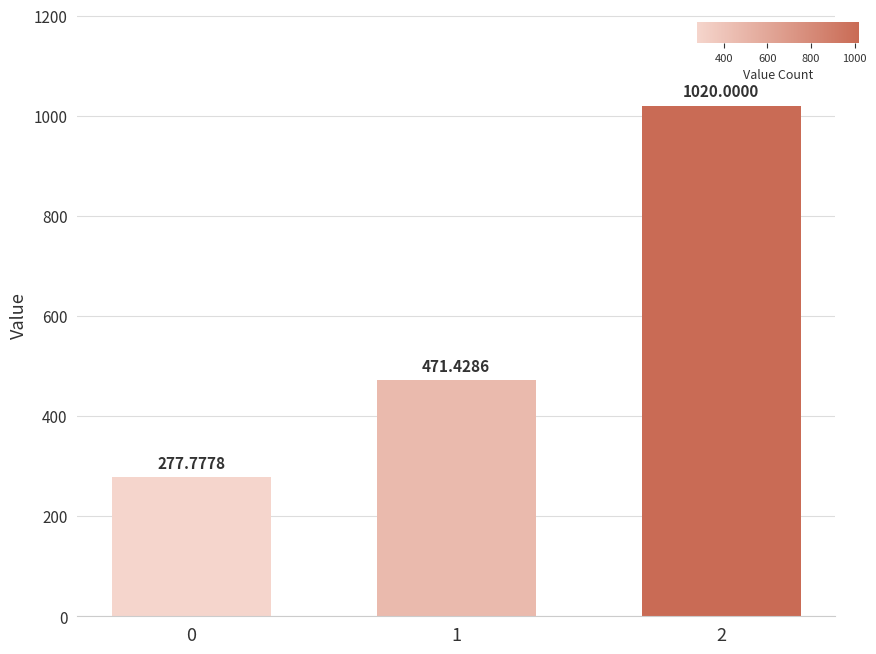

Reading right to left, transcribe all the data shown in this chart.

1020.0	471.4	277.8